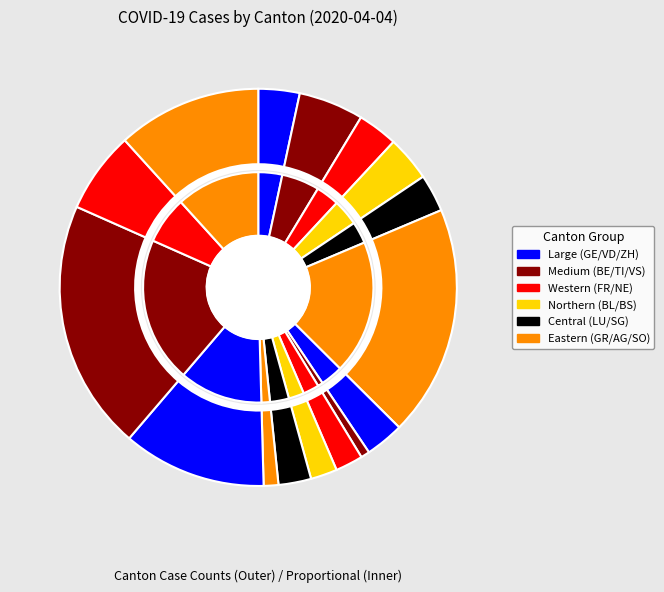

How many segments does this pie chart have?

16